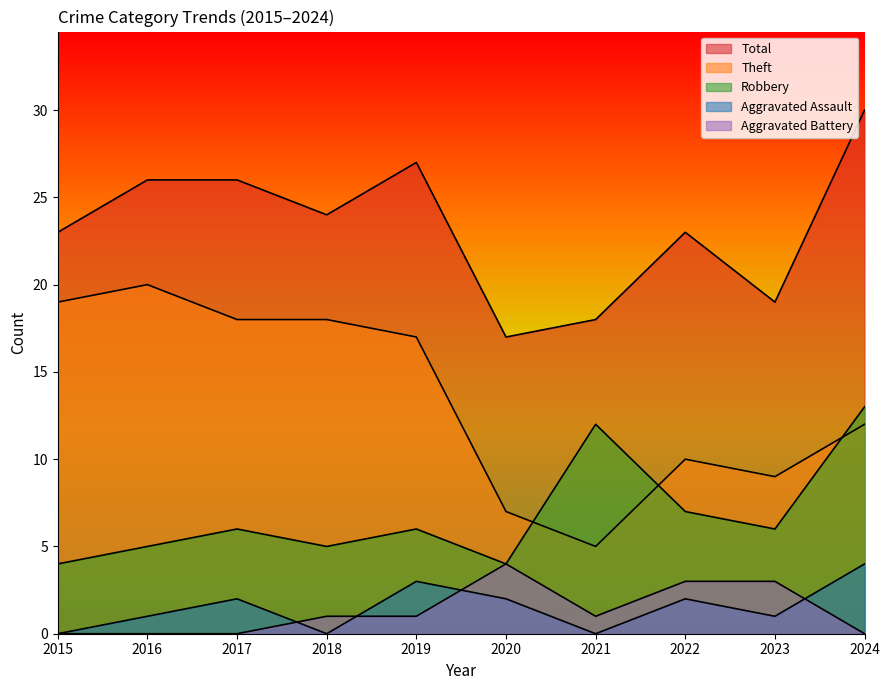

Which category has the lowest value across all series?

2015